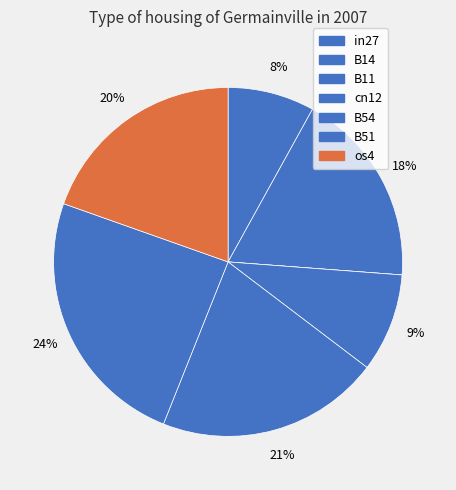

To the nearest percent, what percentage of the pie is os4?

20%